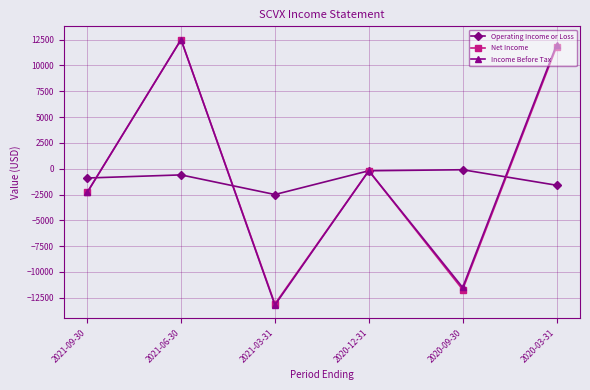

The value of Net Income at 2021-03-31 is -13100. True or false?

True